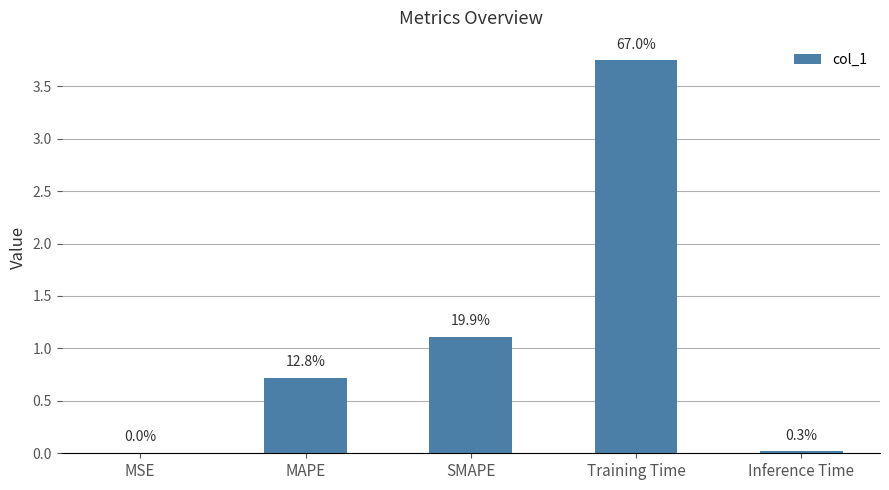

Rank the categories by value from lowest to highest.

MSE, Inference Time, MAPE, SMAPE, Training Time